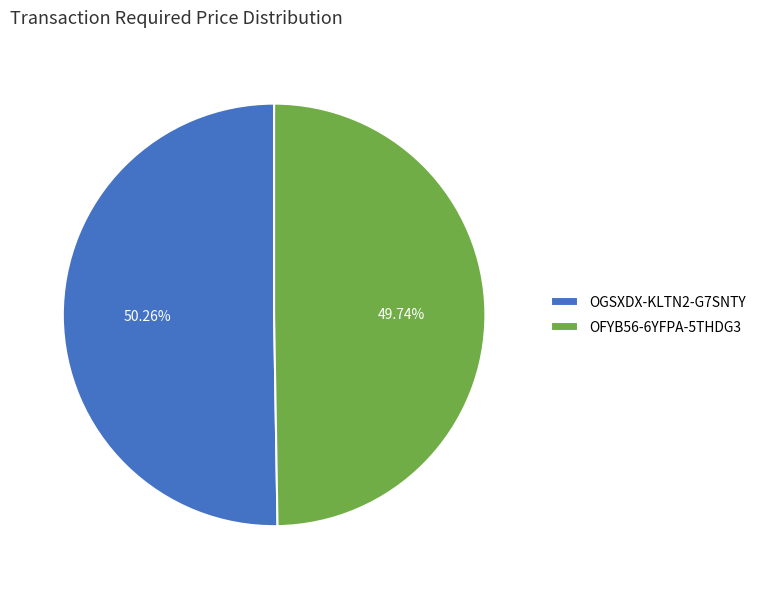

How many segments does this pie chart have?

2